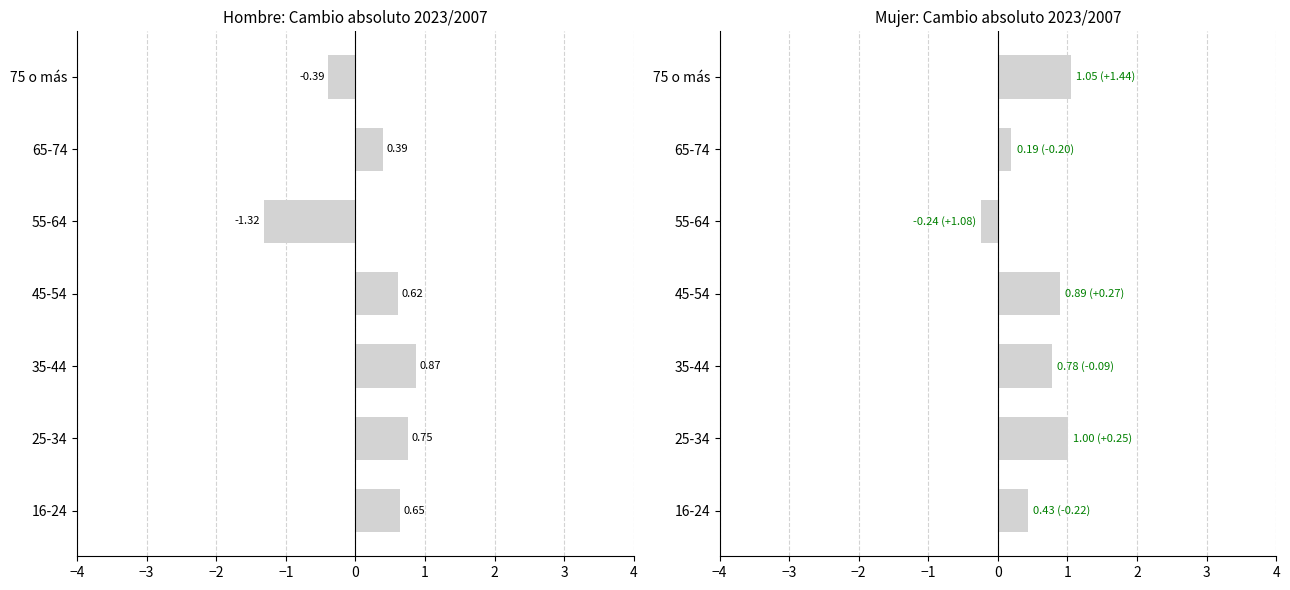

How many series are shown in this chart?

2